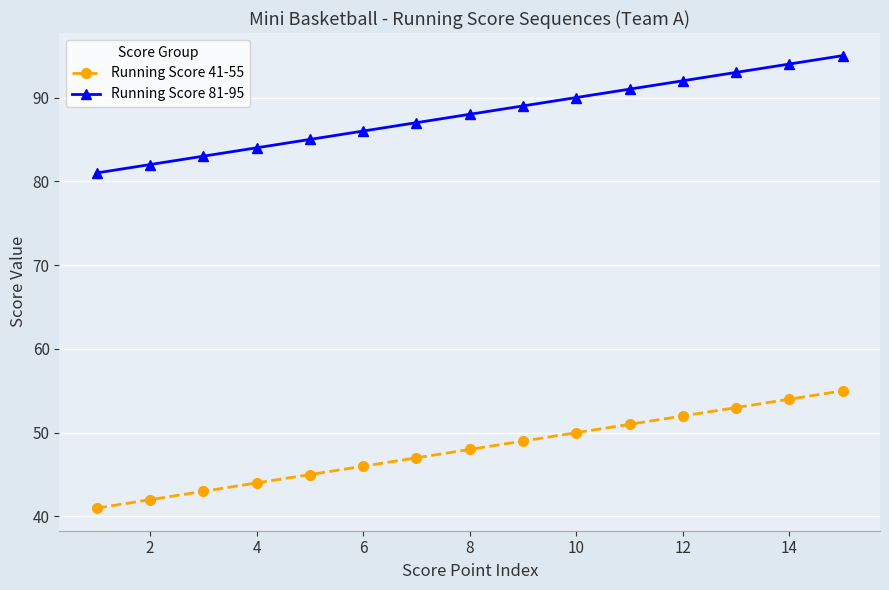

True or false: Running Score 41-55 and Running Score 81-95 cross at least once.

False